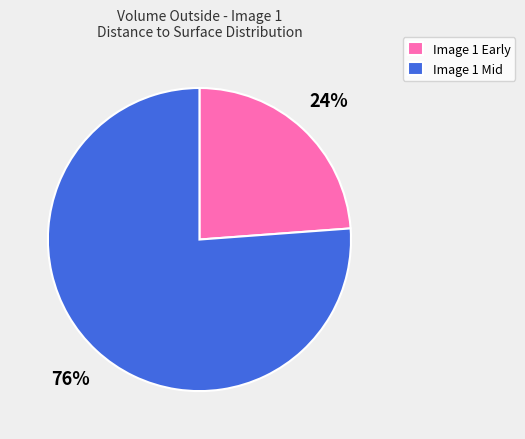

Is it true that Image 1 Early is 9% of the pie?

False